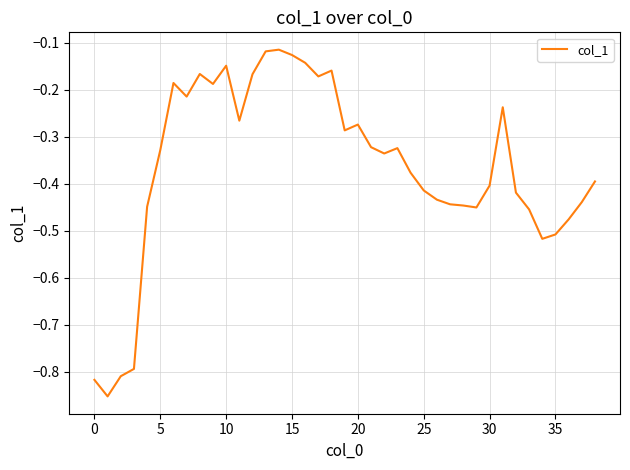

What is the sum of all values?

-14.2